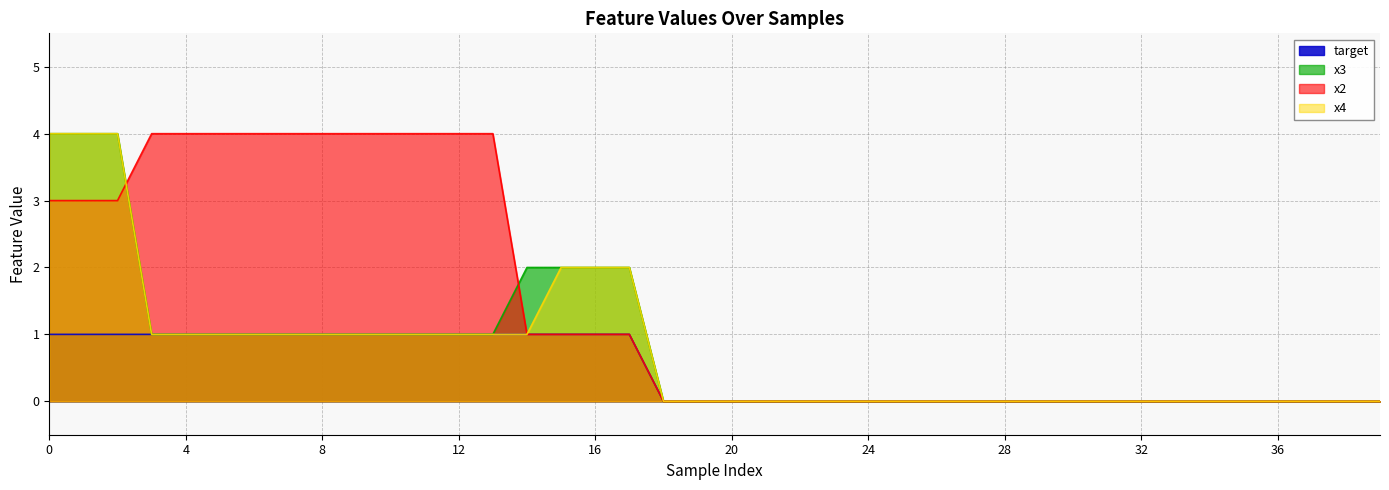

Is it true that x2 equals 4 at 0?

False